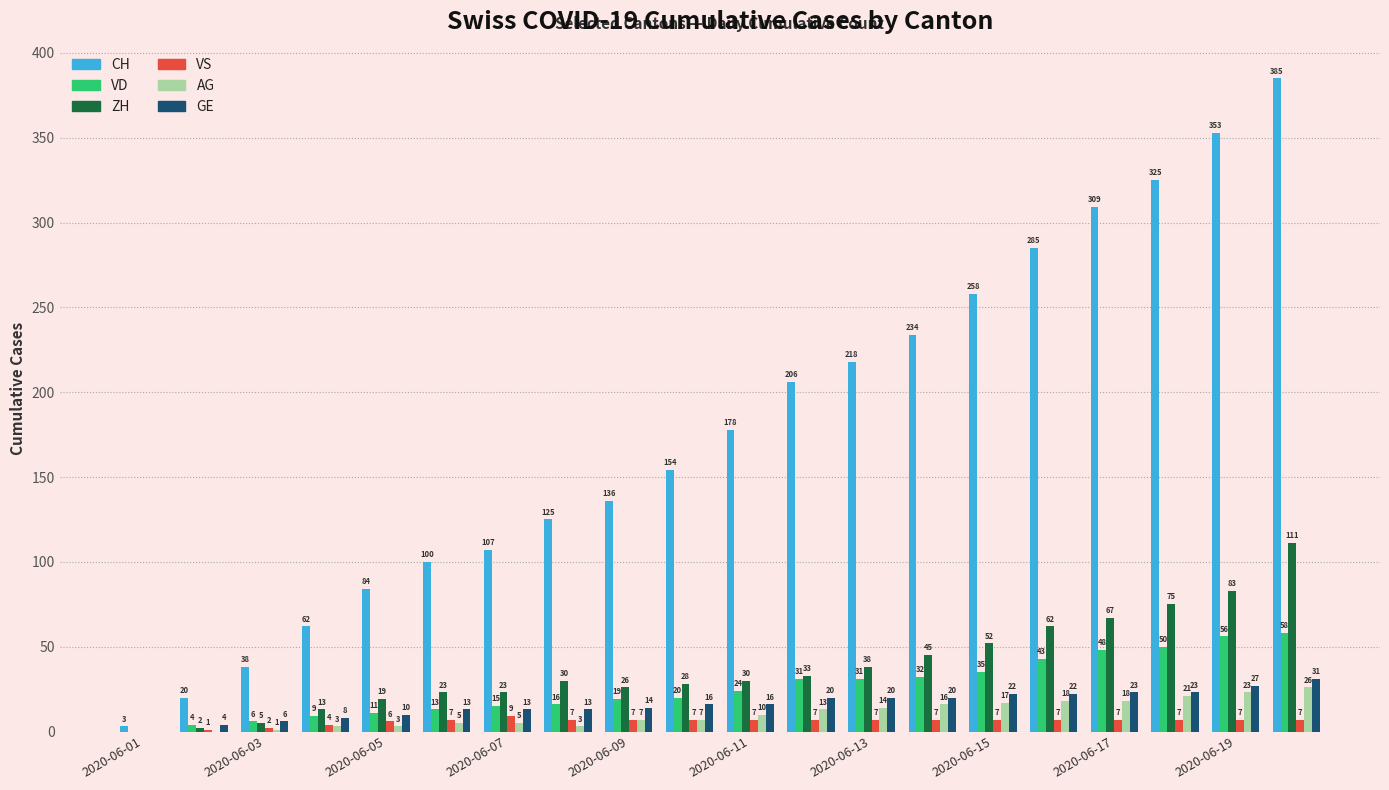

What is the sum of all VD values?

521